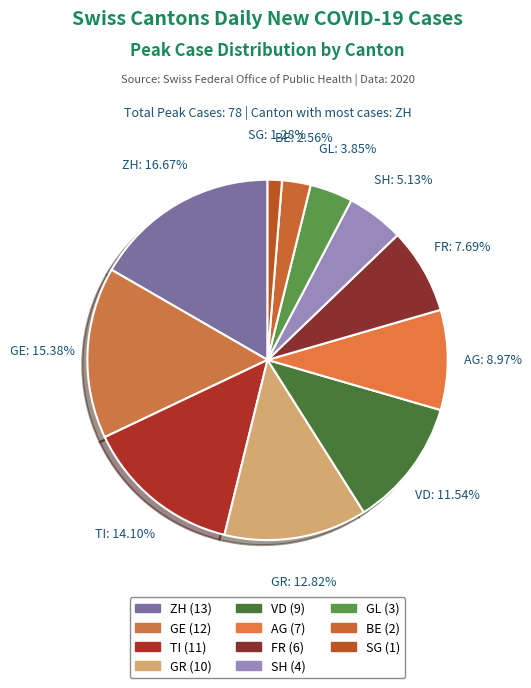

What percentage is the ZH slice, to the nearest percent?

17%